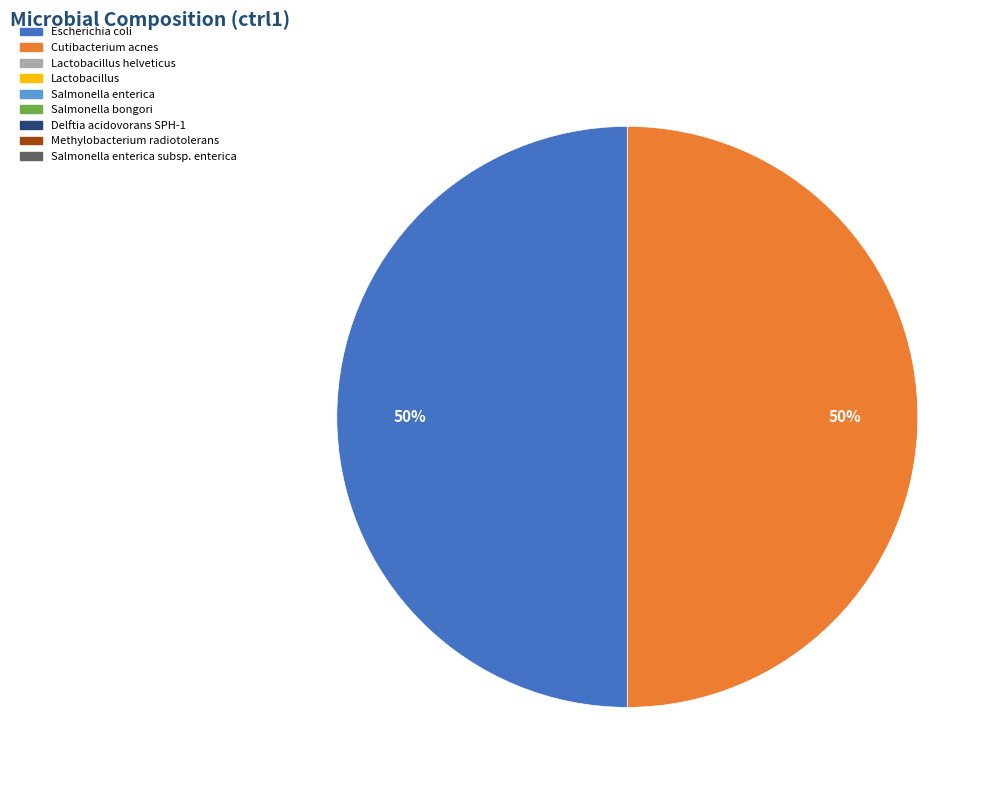

How many slices are in this pie chart?

2